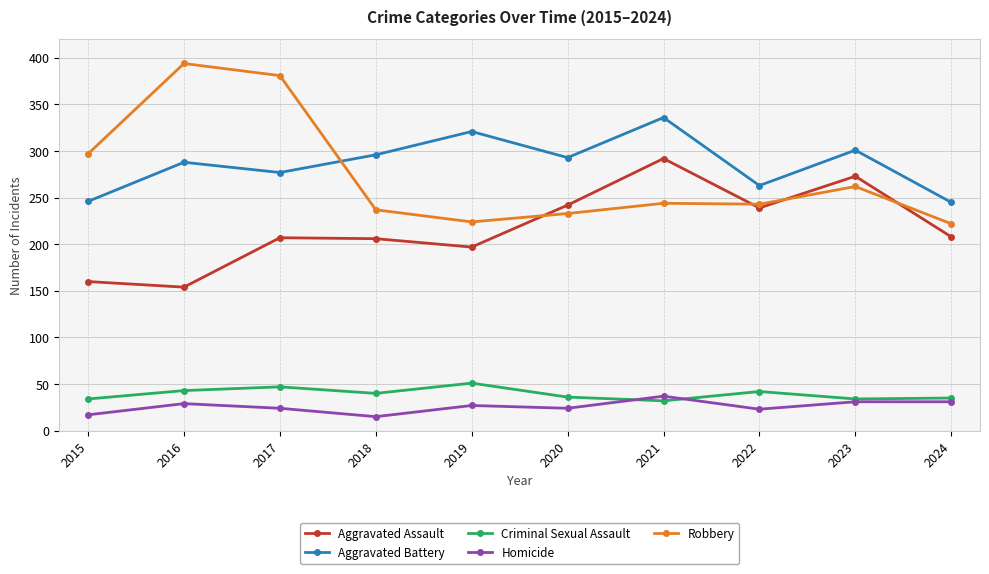

Where is the first local minimum for Aggravated Assault?

2016